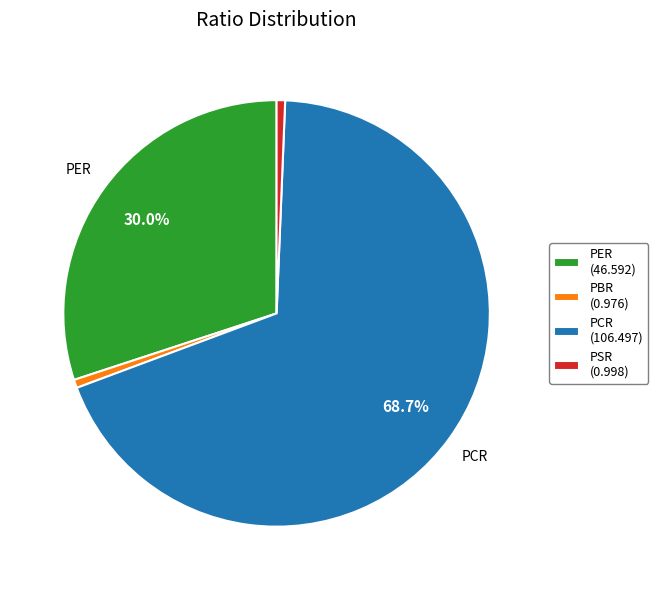

Is the sum of PSR and PCR greater than half?

Yes